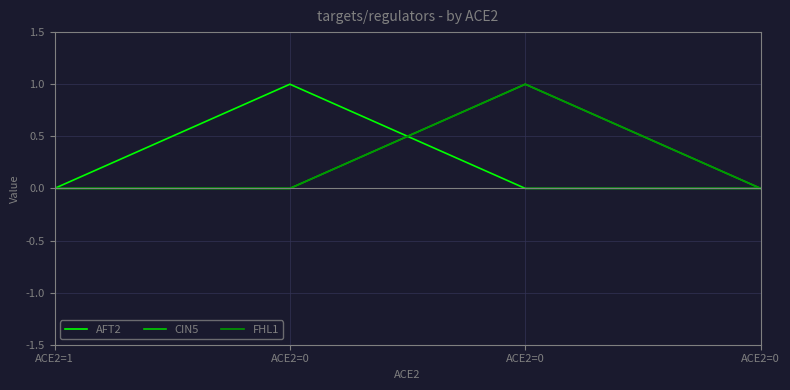

Is this an area chart (filled region under the line)?

No